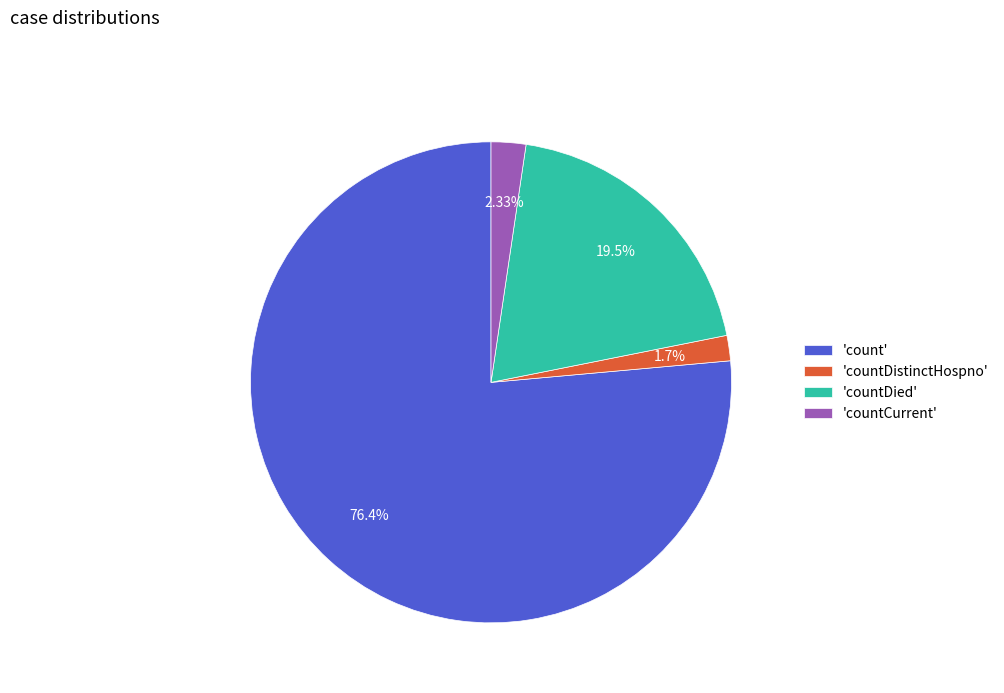

Approximately how many times larger is the value at 'countDied' compared to 'count'?

0.3